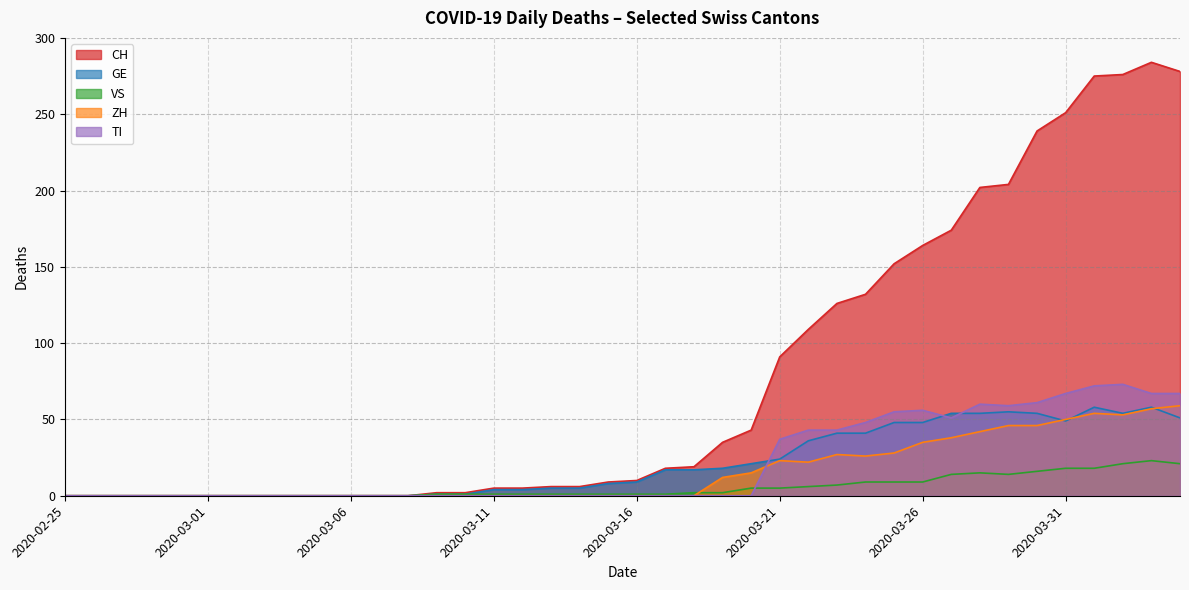

What is the sum of the ZH values at 2020-03-23 and 2020-04-04?

86